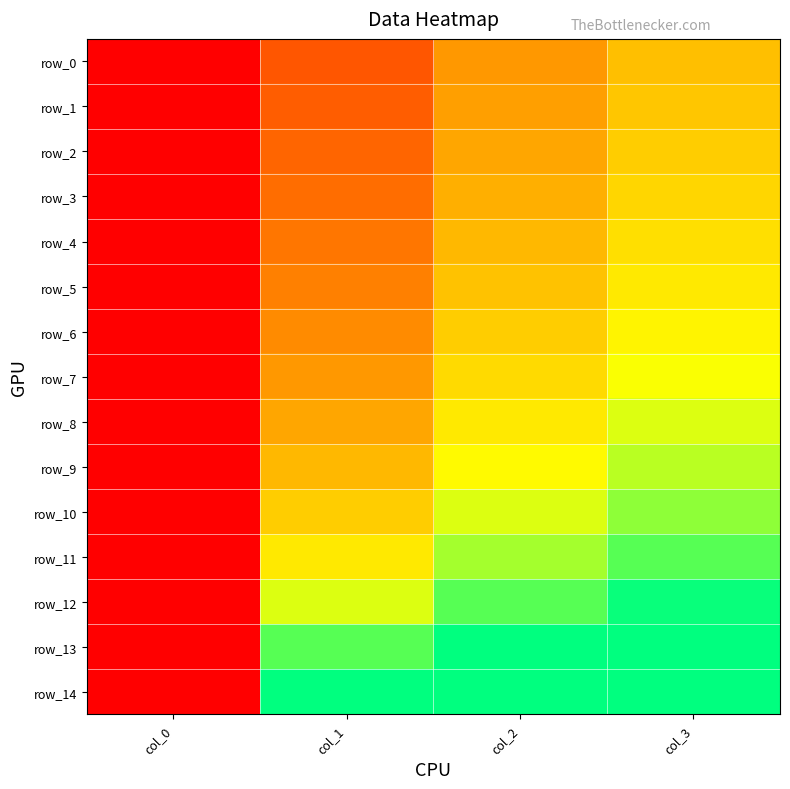

At how many categories does at least one series exceed 0?

3